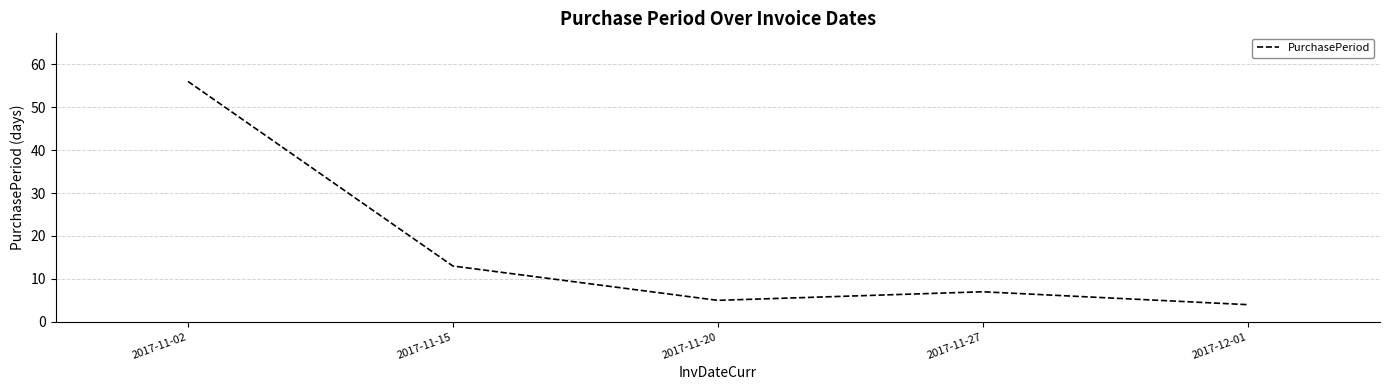

The chart shows a value of 100 at 2017-11-02. True or false?

False